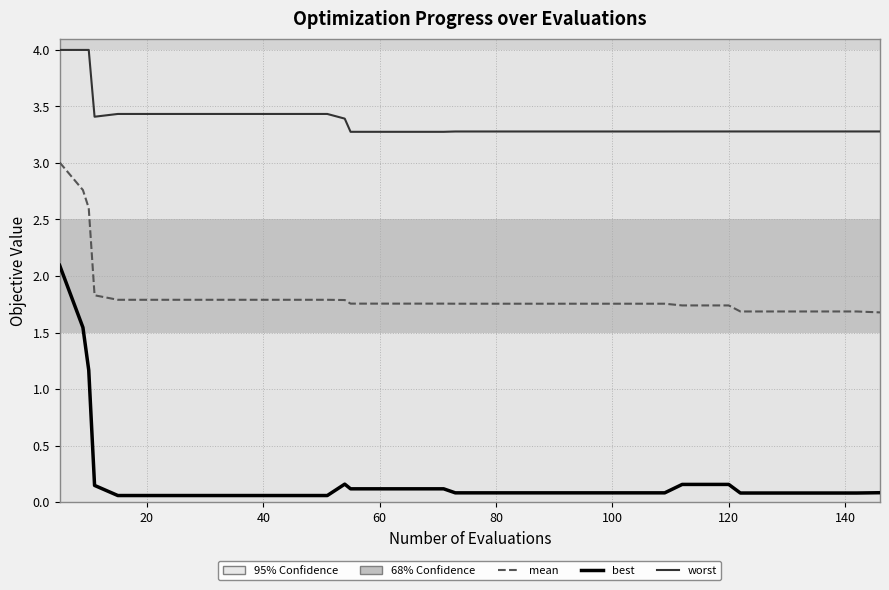

Which series has the widest spread of values?

best